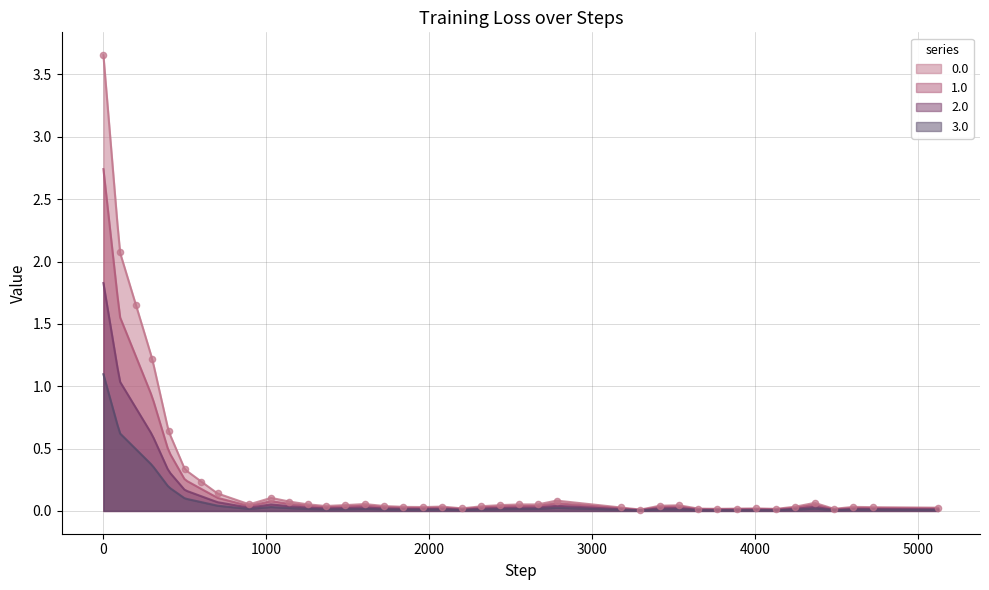

What is the change in value from 301 to 1841?

-1.2